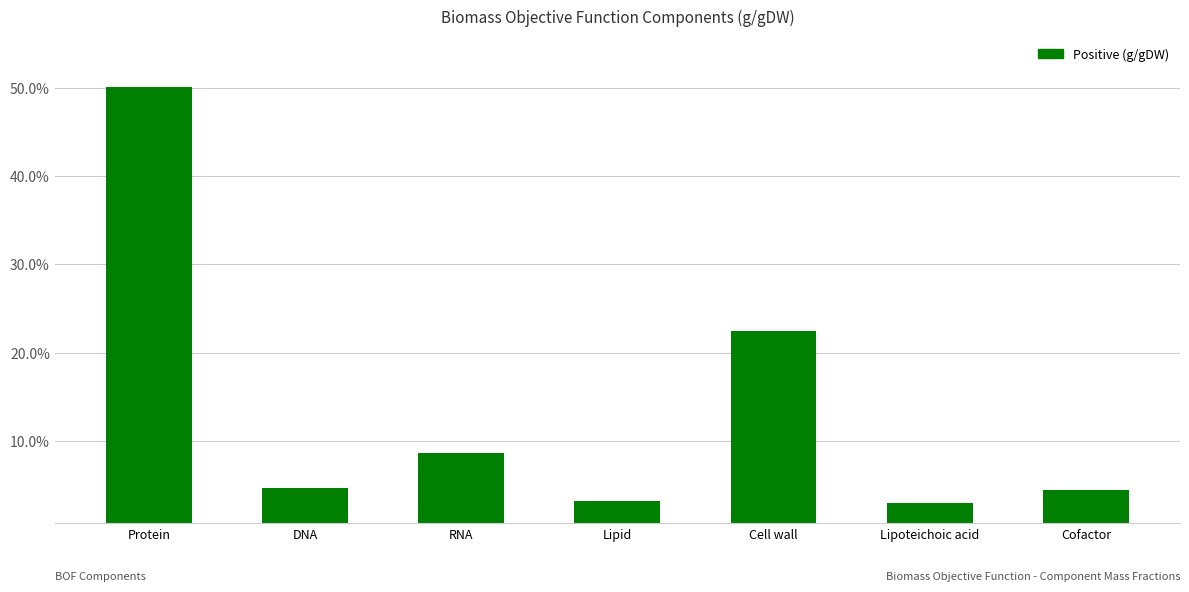

Which has a higher value, Protein or DNA?

Protein